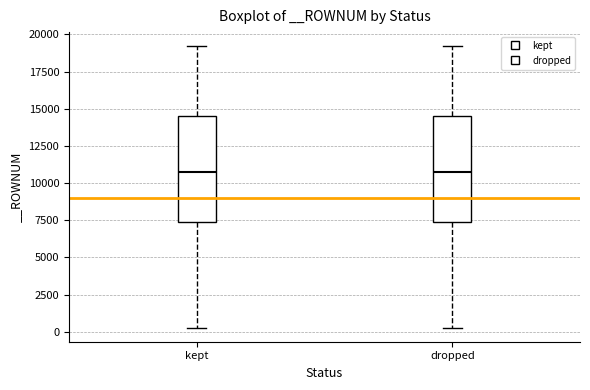

Reading left to right, read every box against the y-axis: the position of its median line, the range the box covers, and the ends of its whiskers. The values are not printed on the chart, so give them approximately, as read against the axis.

kept: median 10500, box 7500 to 14500, whiskers 500 to 19000
dropped: median 10500, box 7500 to 14500, whiskers 500 to 19000